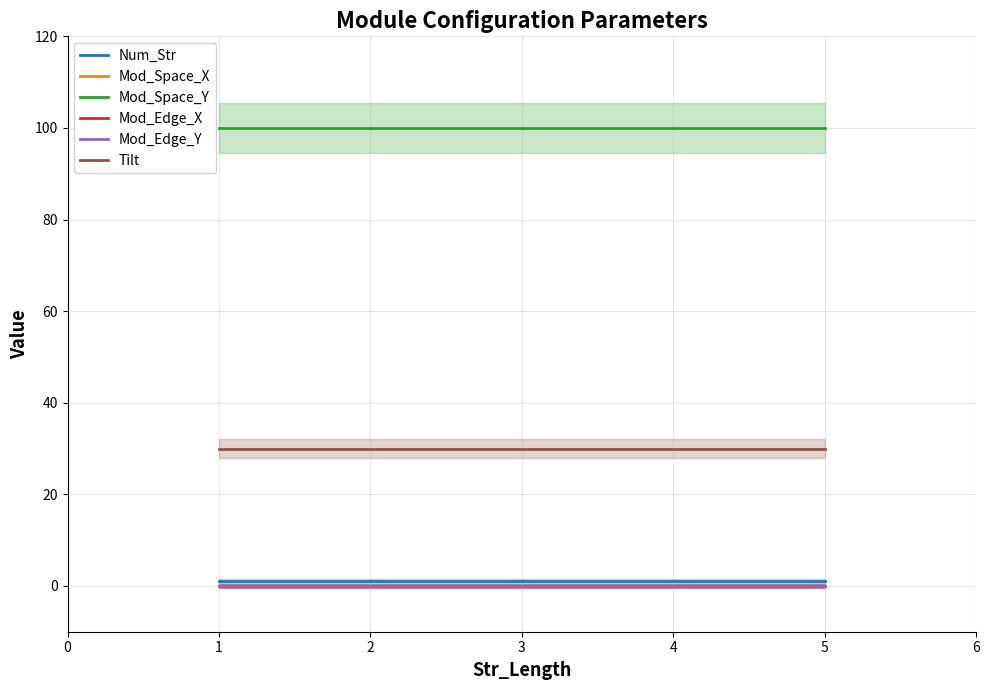

At how many categories does at least one series exceed 86?

3